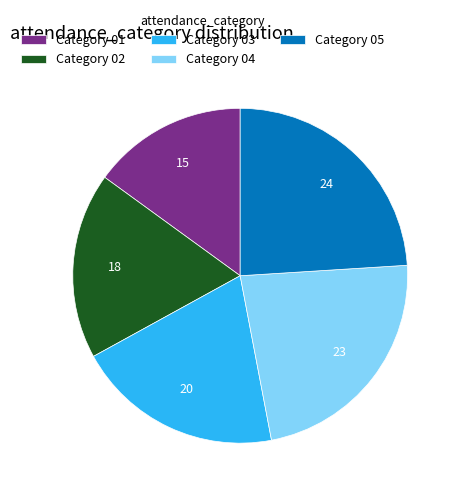

Combined, do Category 05 and Category 04 account for over 50%?

No